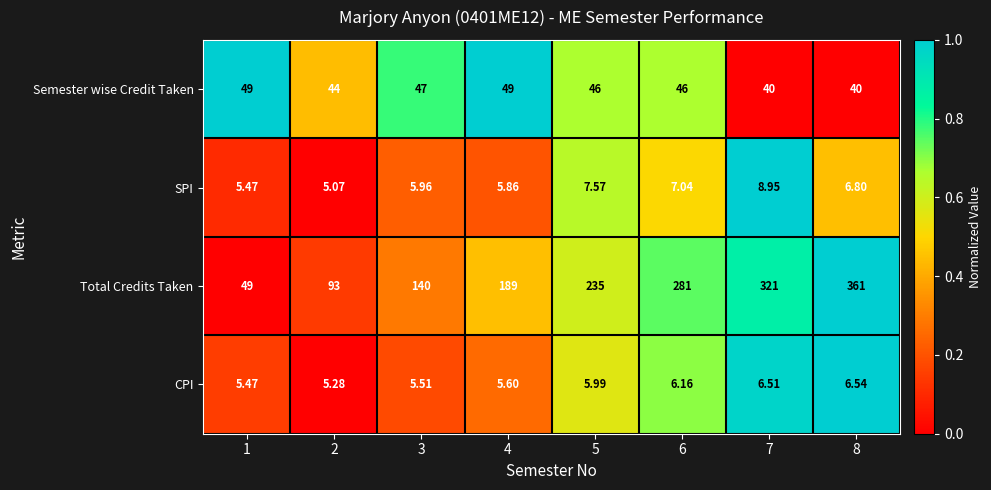

How many data points does each series have?

8